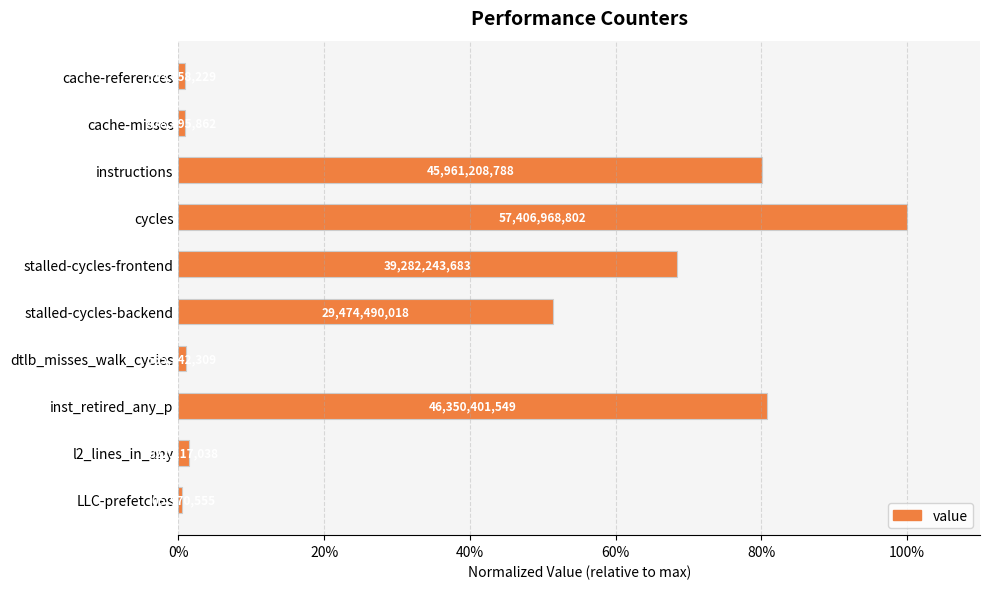

What is the sum of all values?

3.9